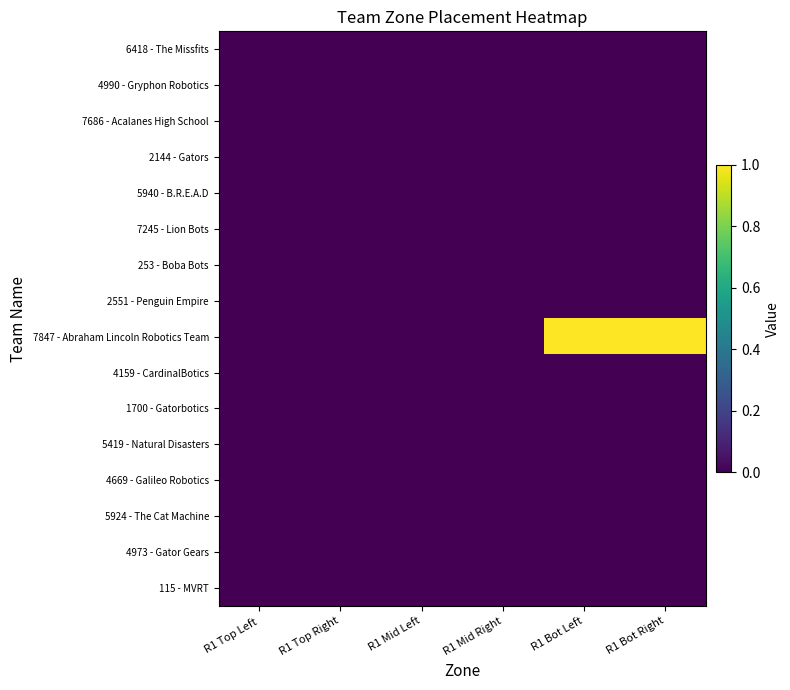

Between R1 Bot Right and R1 Bot Left, which is larger?

R1 Bot Right